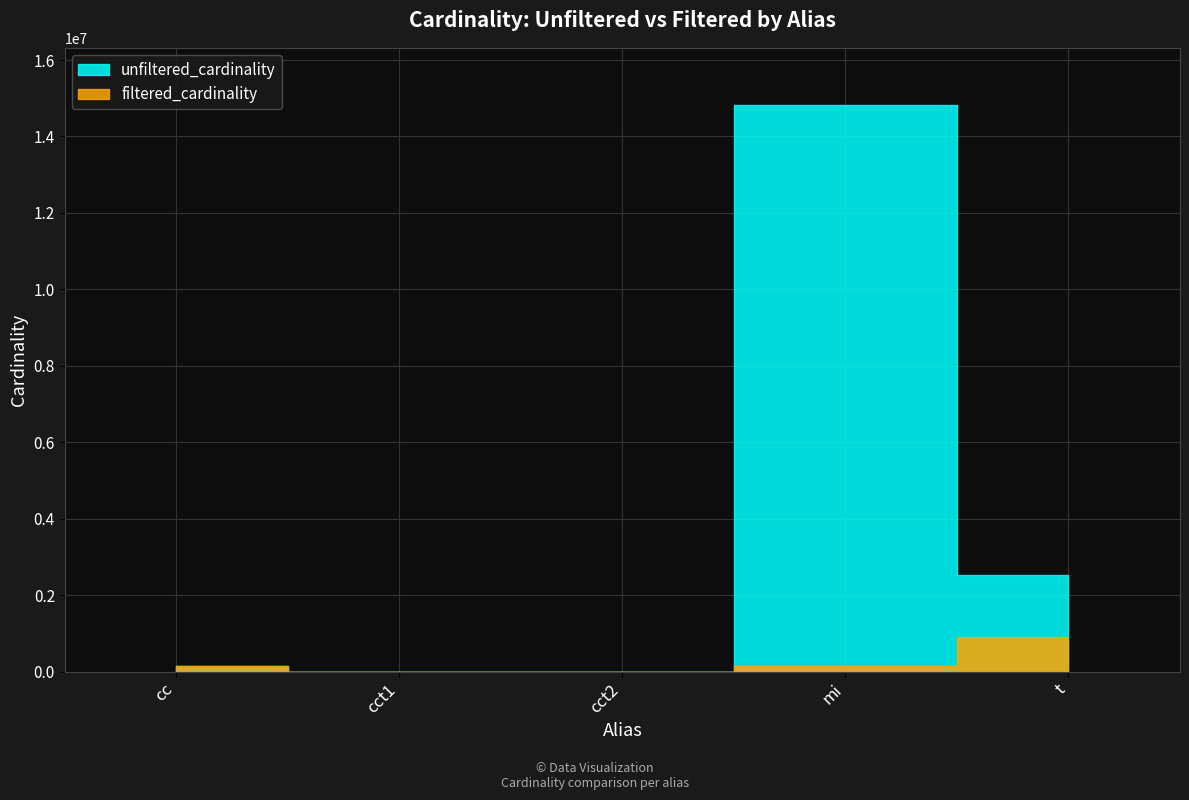

Does the chart display data point markers on the line(s)?

No